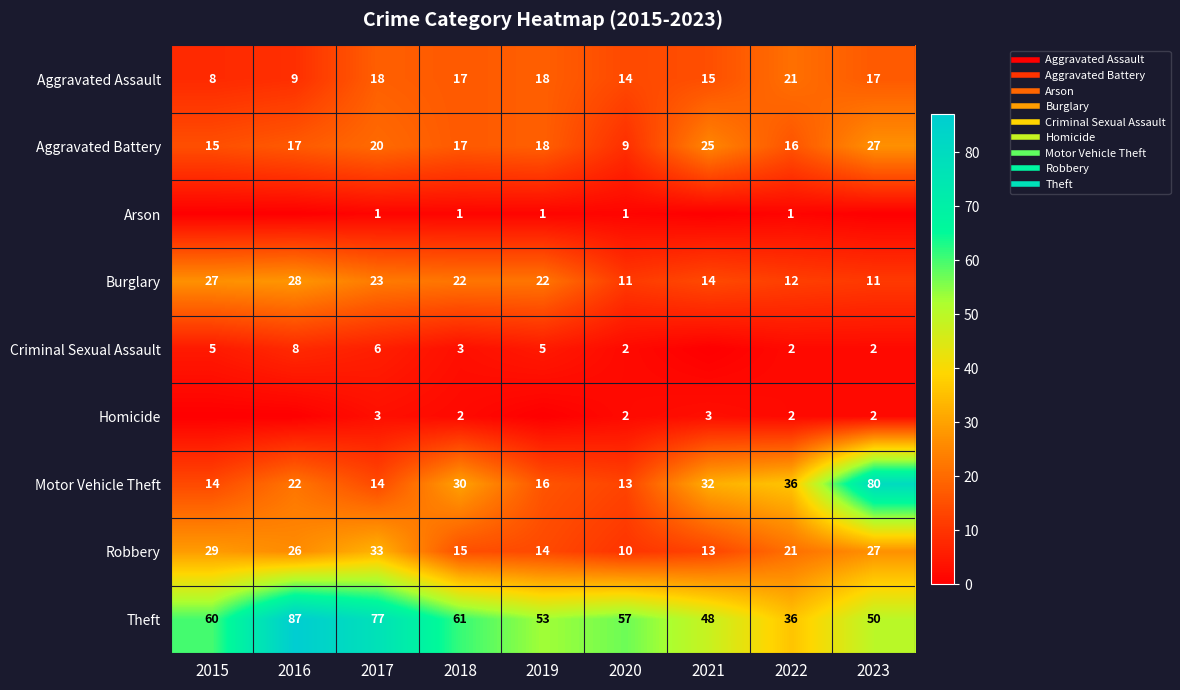

What is the total value across all series at 2018?

168